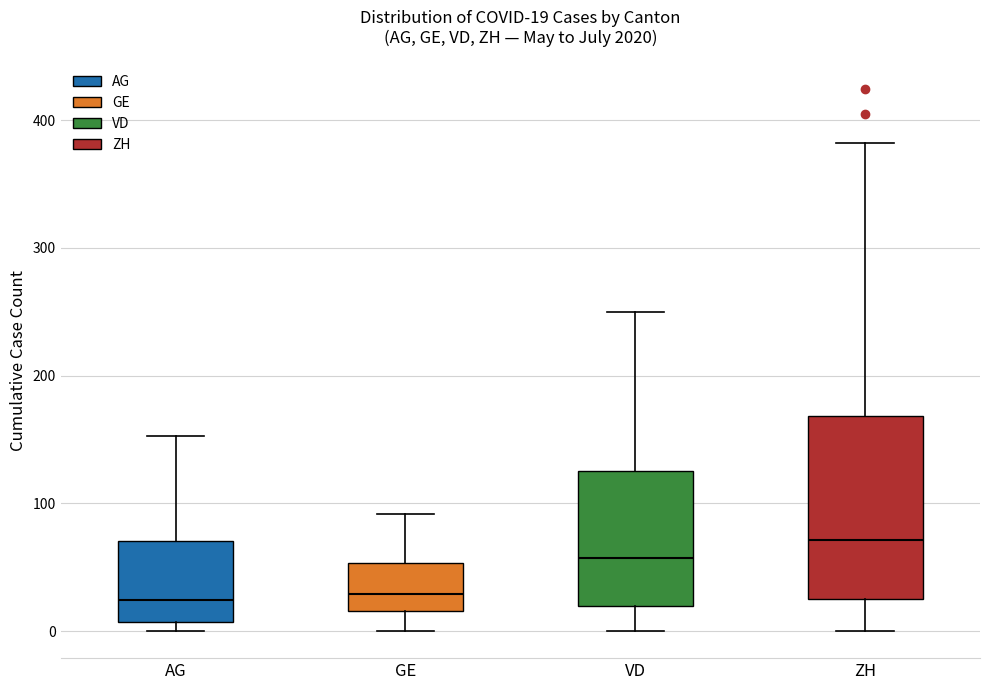

Which box's median line is the highest?

ZH